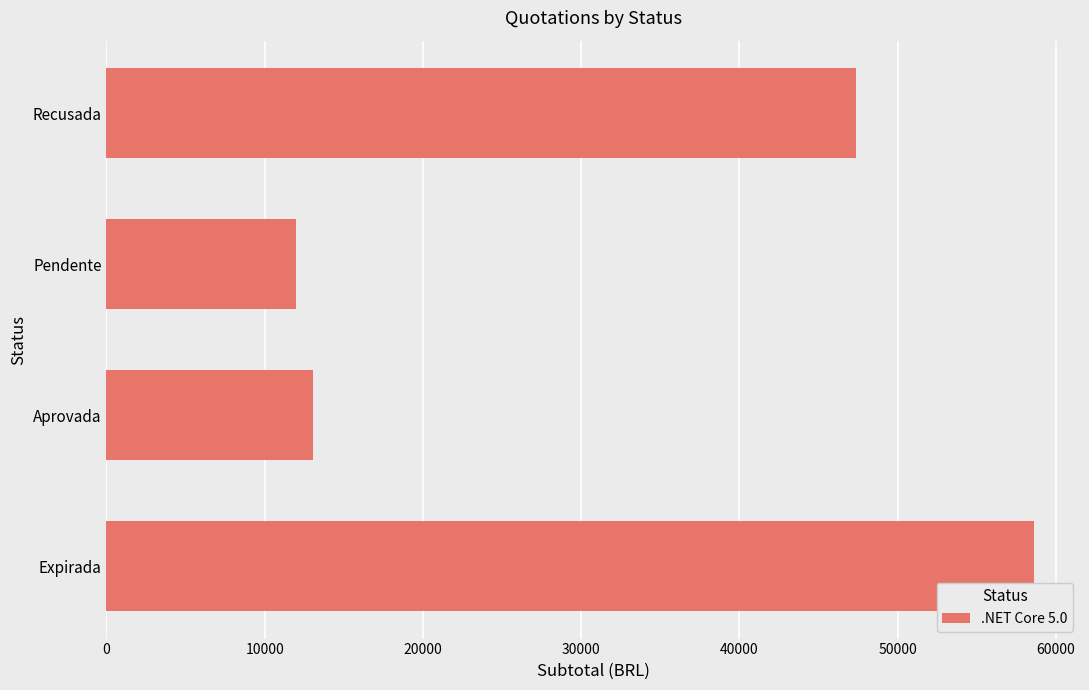

What is the difference between the maximum and minimum values?

46608.2